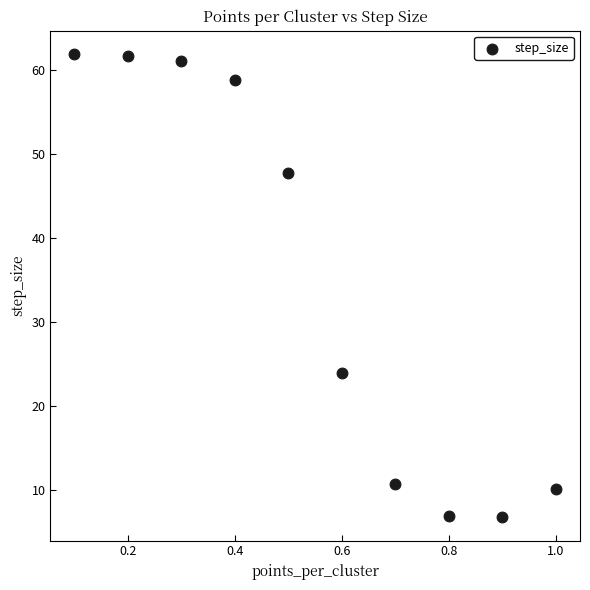

What is the average Y value?

34.9